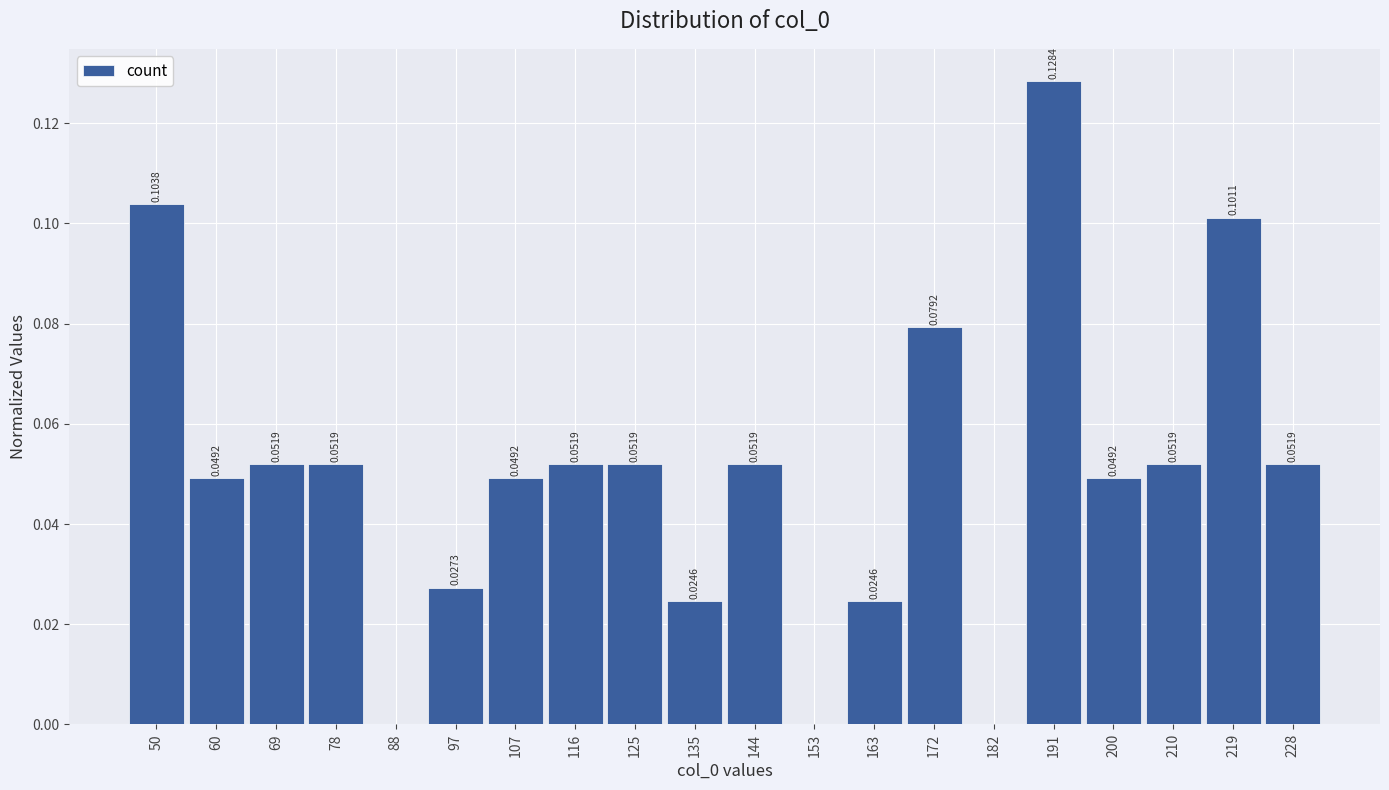

Over which range of the x-axis is the bar tallest?

186 to 196